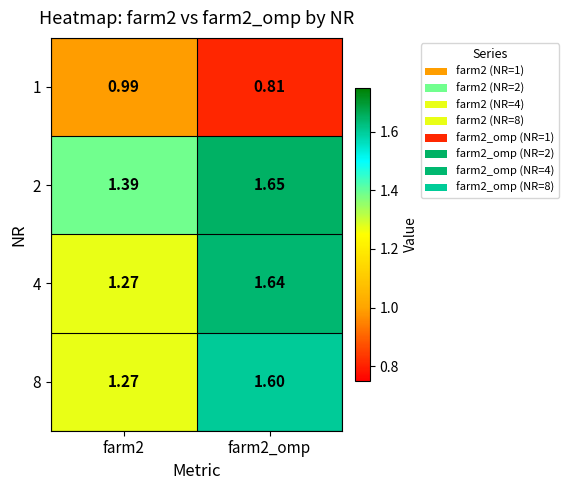

Is the value of 2 at farm2_omp greater than the value of 1 at farm2_omp?

Yes